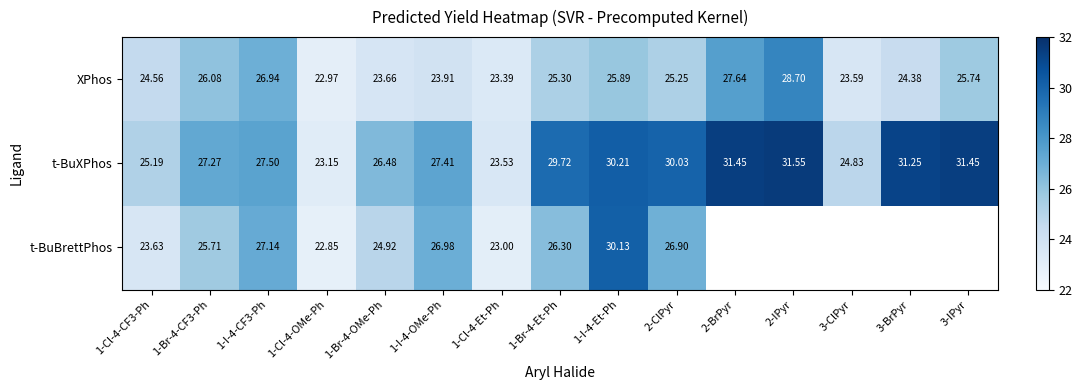

What is the difference between the maximum and minimum values in the t-BuBrettPhos series?

7.3